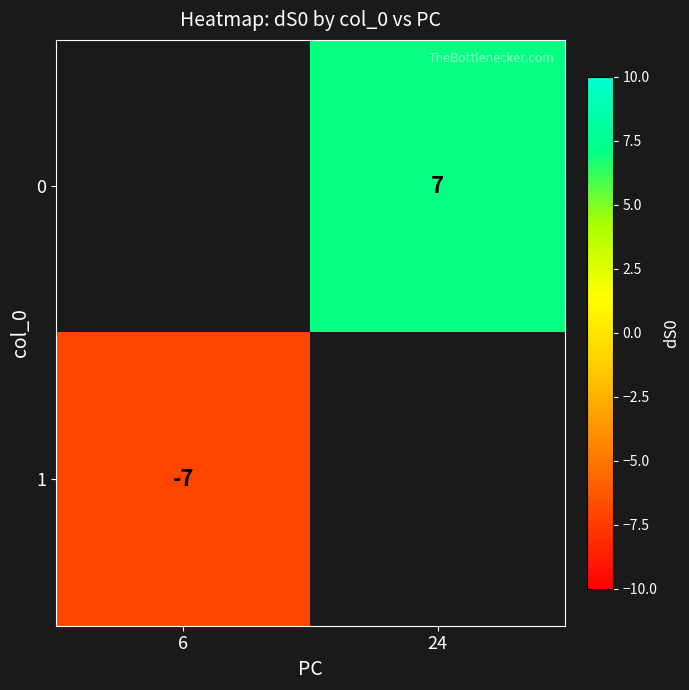

Is the value of 1 at 6 greater than the value of 0 at 24?

No